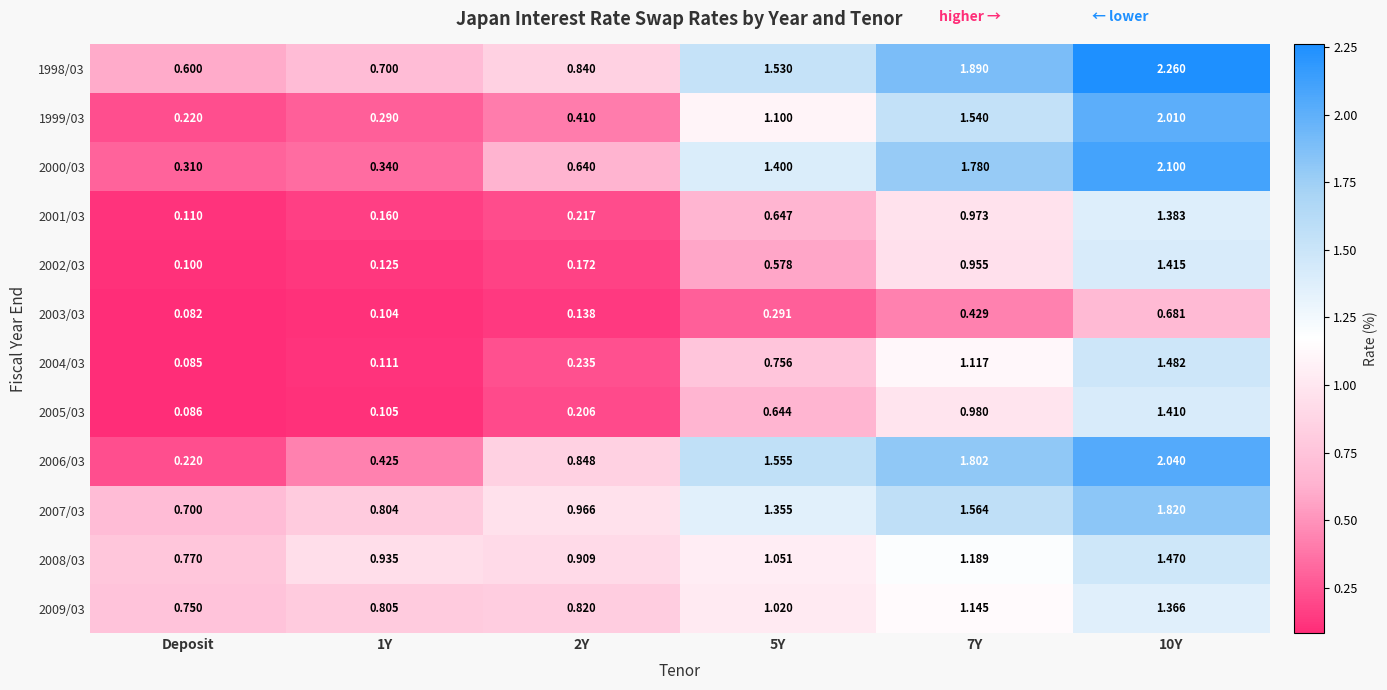

Is the value of 1999/03 at 5Y greater than the value of 2002/03 at 1Y?

Yes